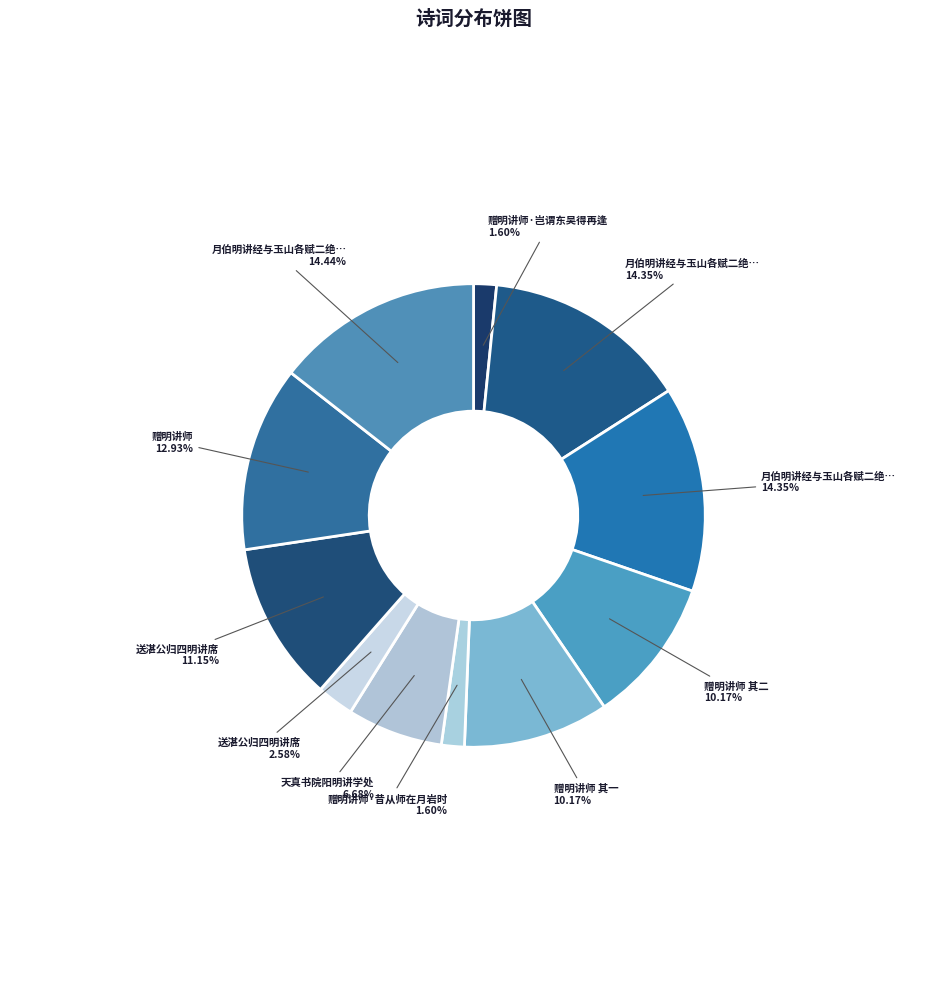

How many slices are in this pie chart?

11